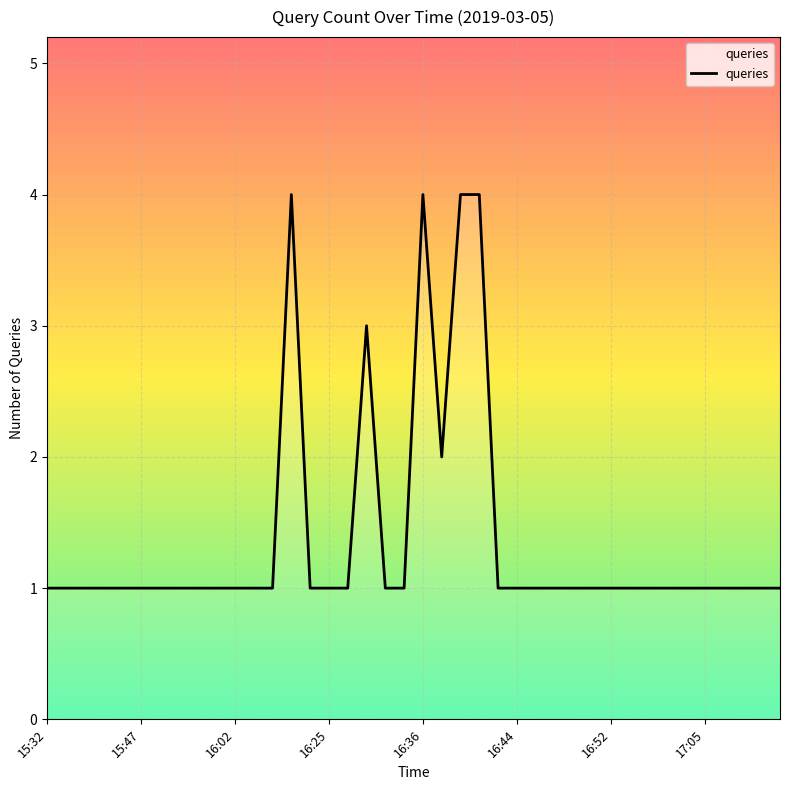

What is the difference between the maximum and minimum values?

3